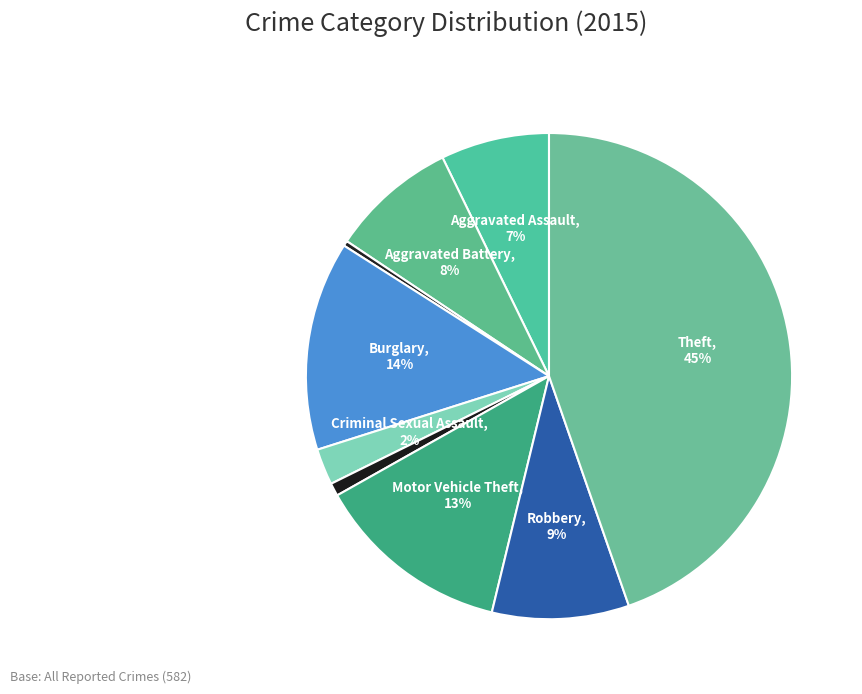

Count the number of slices in the pie.

9